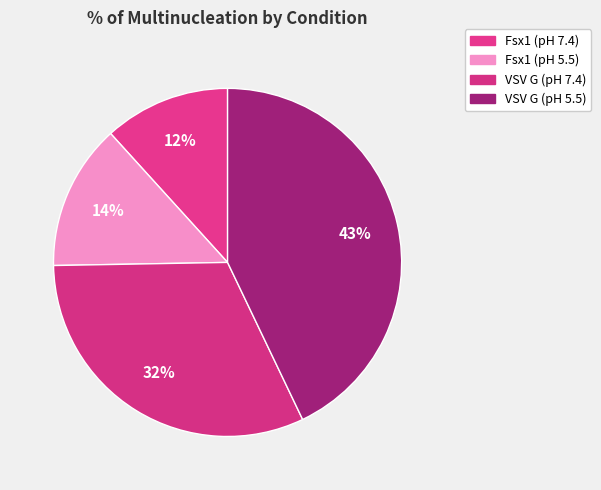

How many slices are in this pie chart?

4